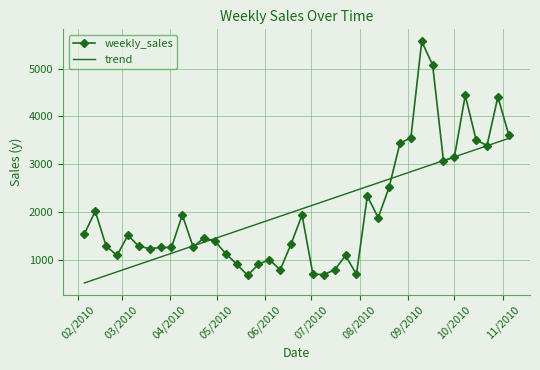

What is the minimum value for trend?

512.2